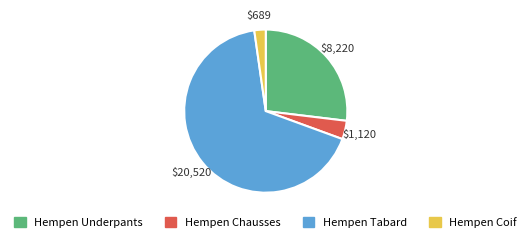

Is there a majority slice in this chart?

Yes